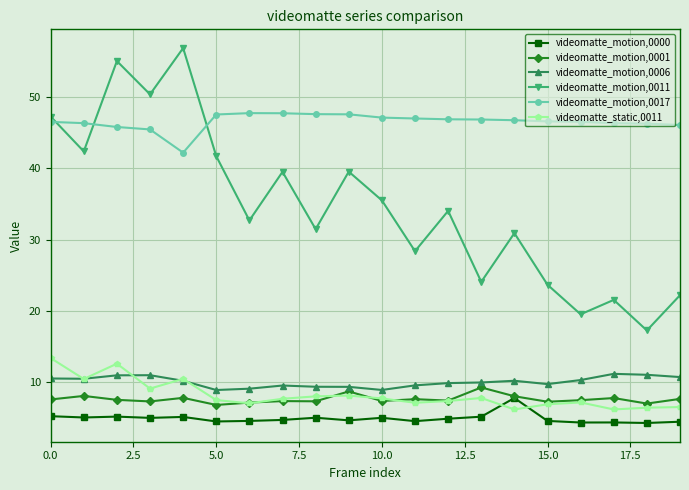

Which series has the widest spread of values?

videomatte_motion,0011